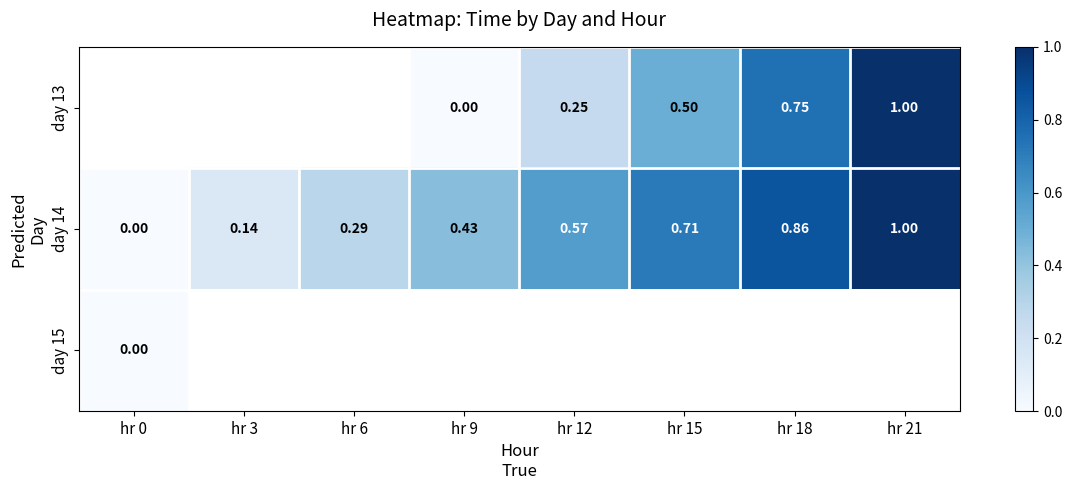

Is it true that day 13 equals 1.0 at hr 21?

True